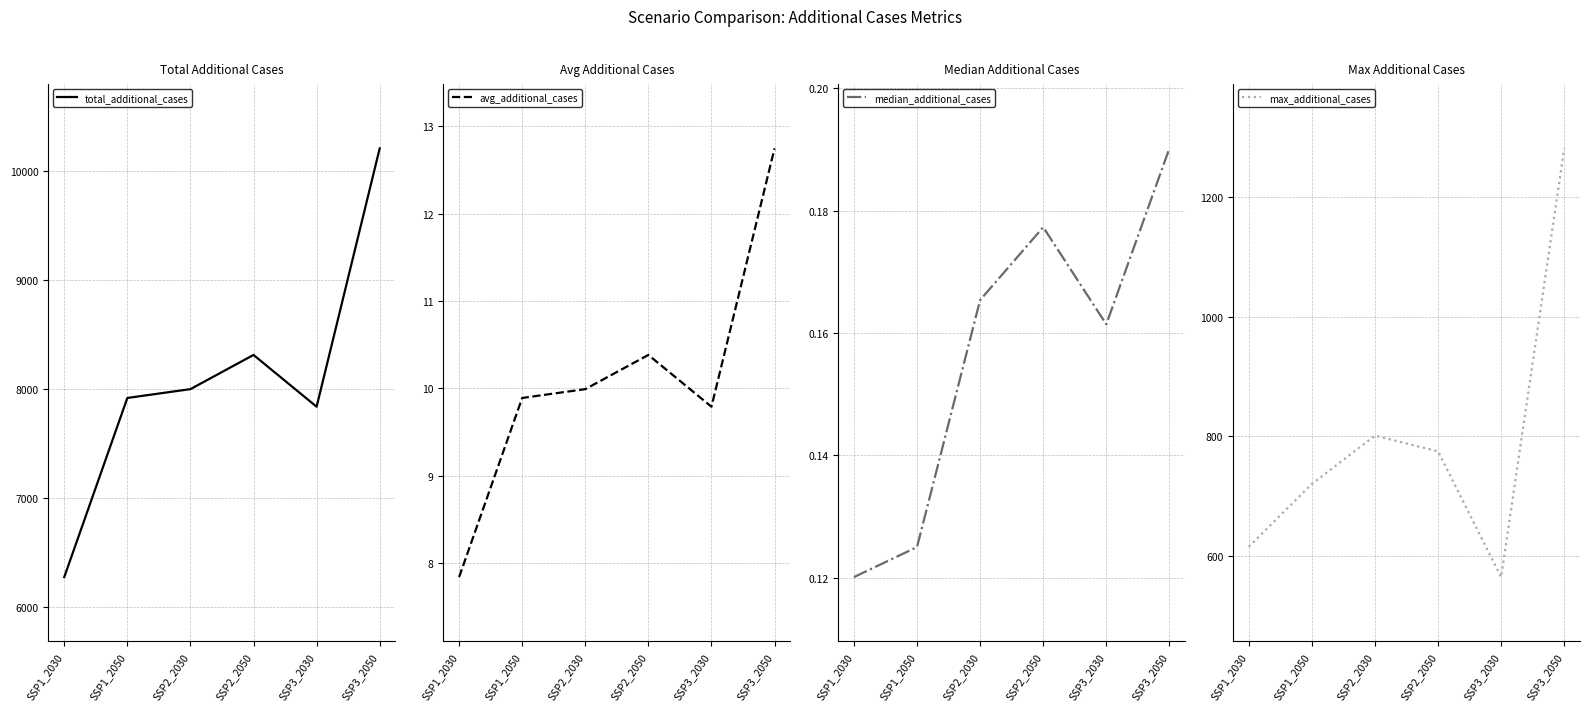

At which category does median_additional_cases reach its first local valley?

SSP3_2030